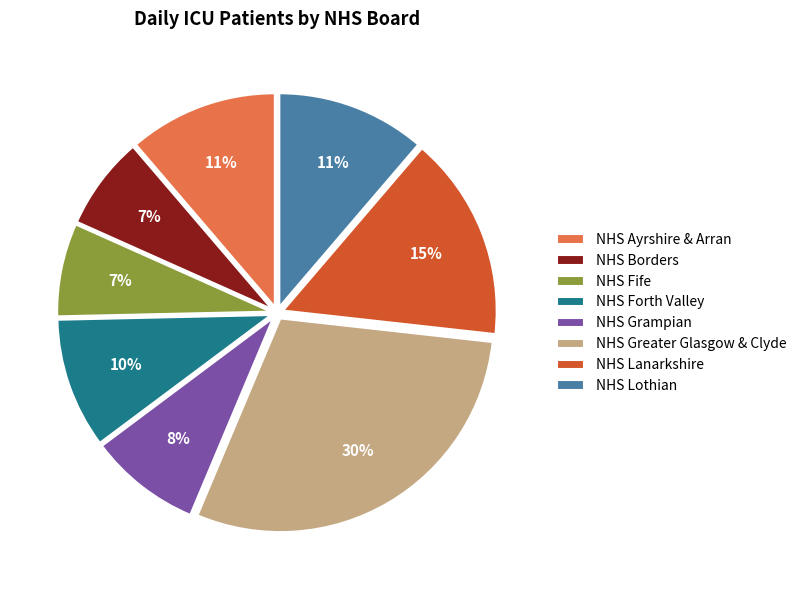

True or false: NHS Ayrshire & Arran accounts for 11% of the total.

True